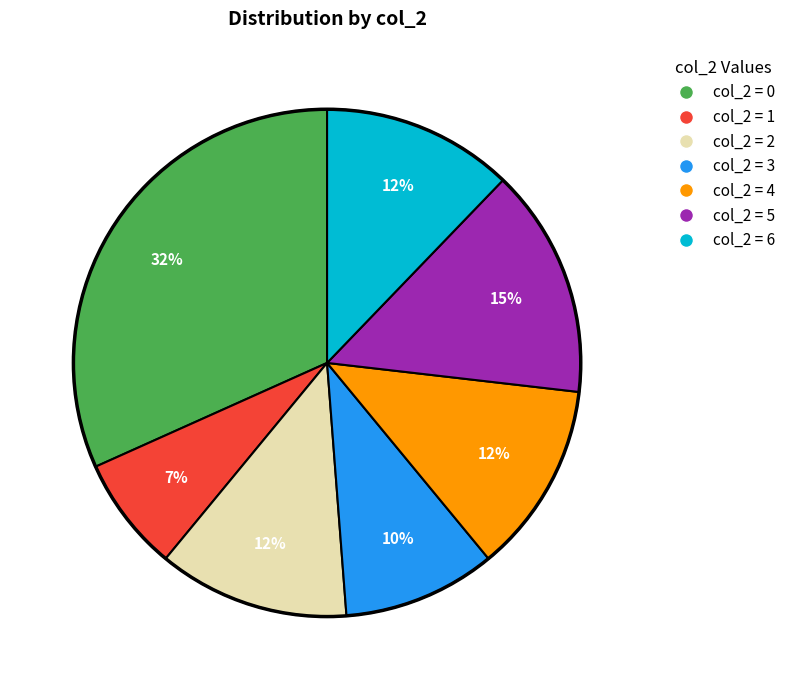

Does any single category account for the majority?

No